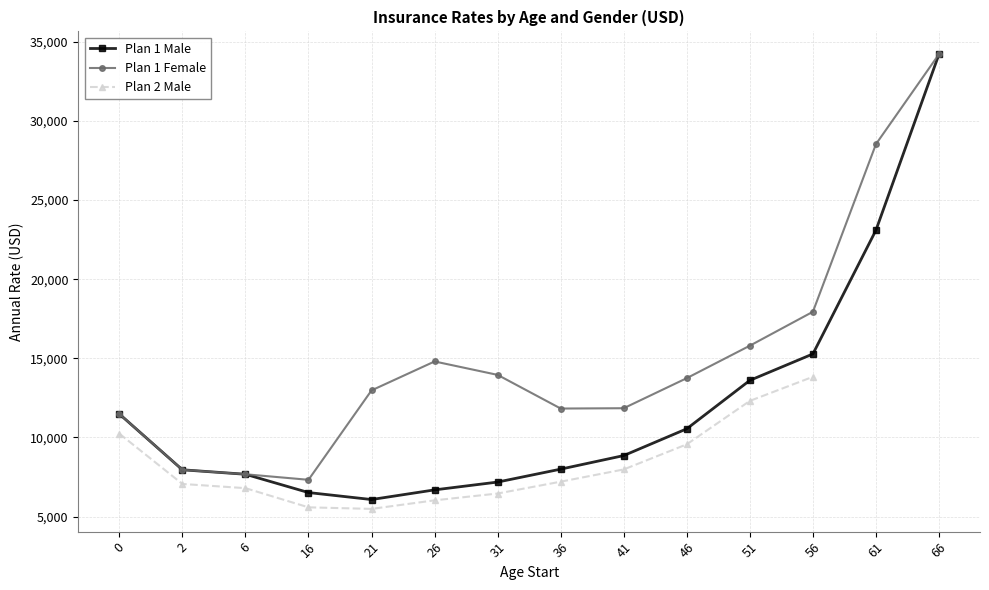

How many values in the Plan 1 Female series exceed 13746?

7